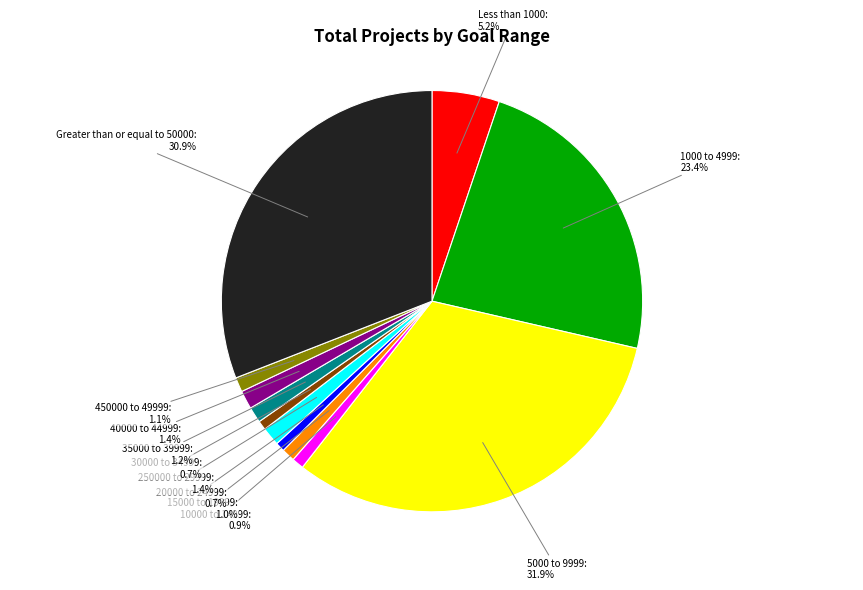

Between Less than 1000 and Greater than or equal to 50000, which is larger?

Greater than or equal to 50000